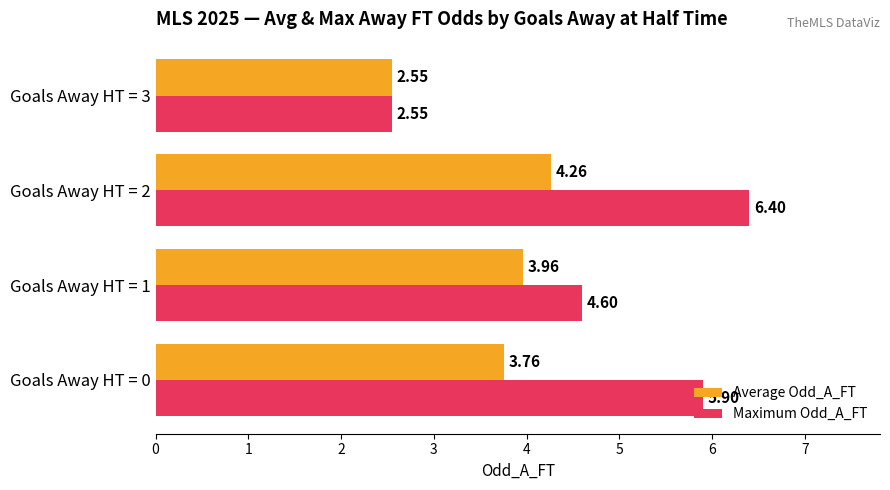

Which label corresponds to the smallest value in the chart?

Goals Away HT = 3